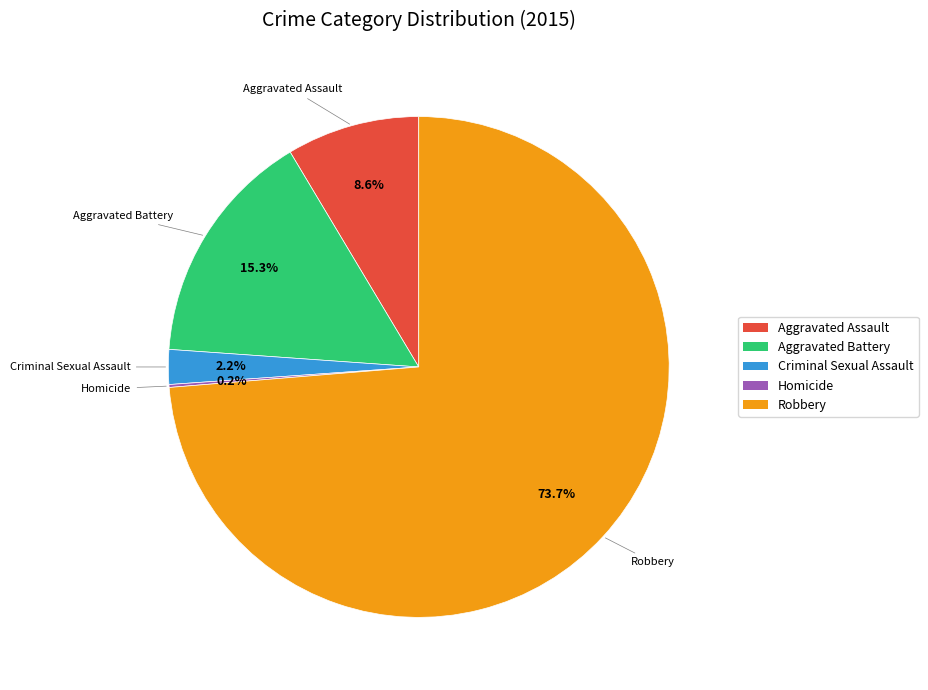

Between Criminal Sexual Assault and Aggravated Battery, which is larger?

Aggravated Battery